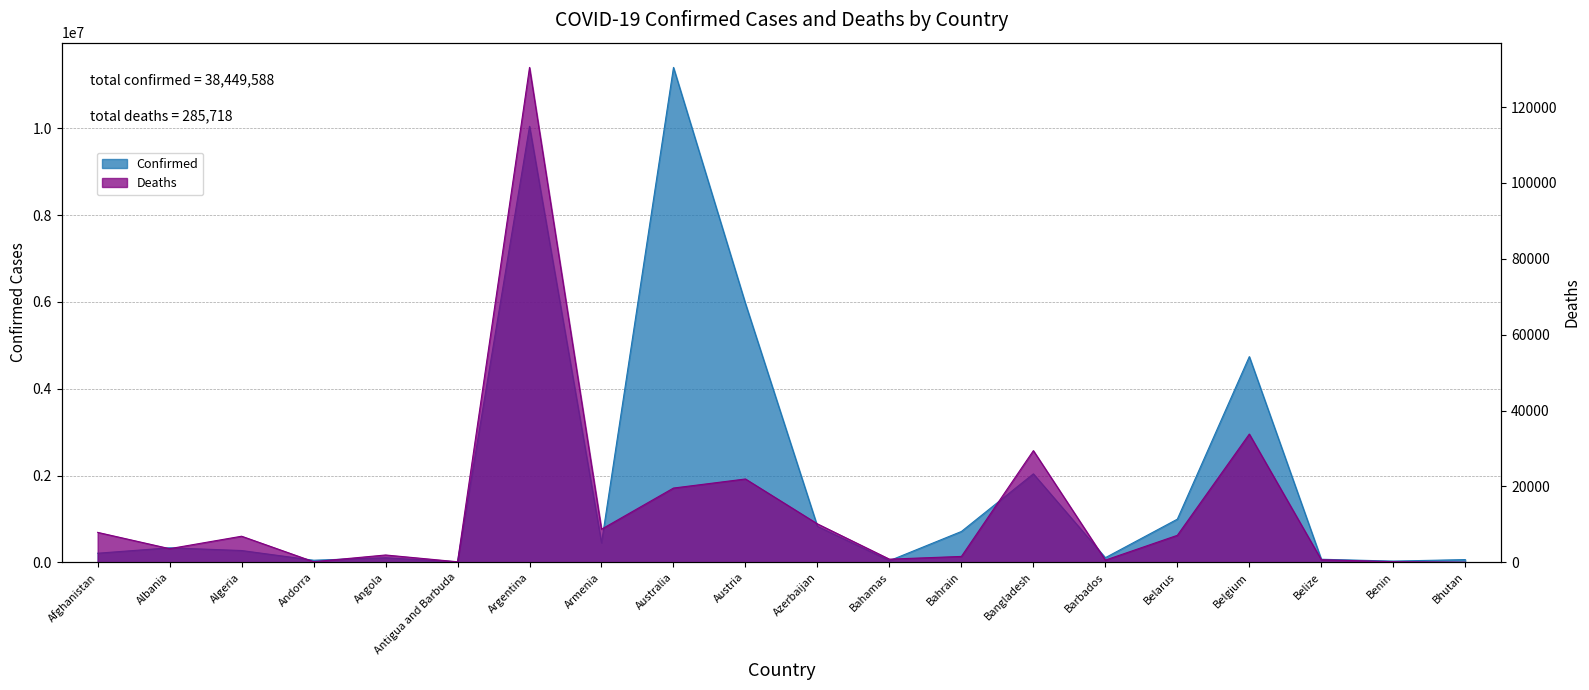

At which category is the sum across all series the highest?

Australia